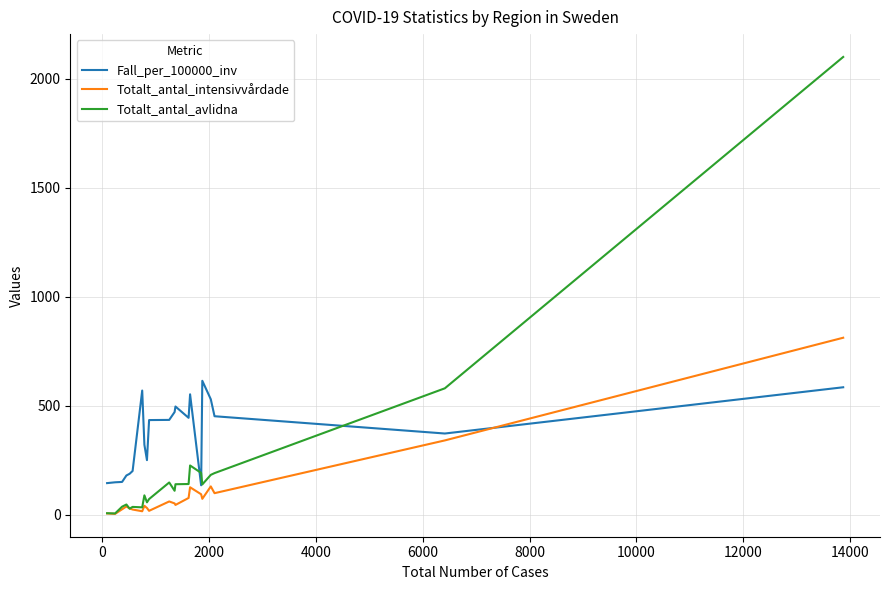

Rank the series by their maximum value, from highest to lowest.

Totalt_antal_avlidna, Totalt_antal_intensivvårdade, Fall_per_100000_inv